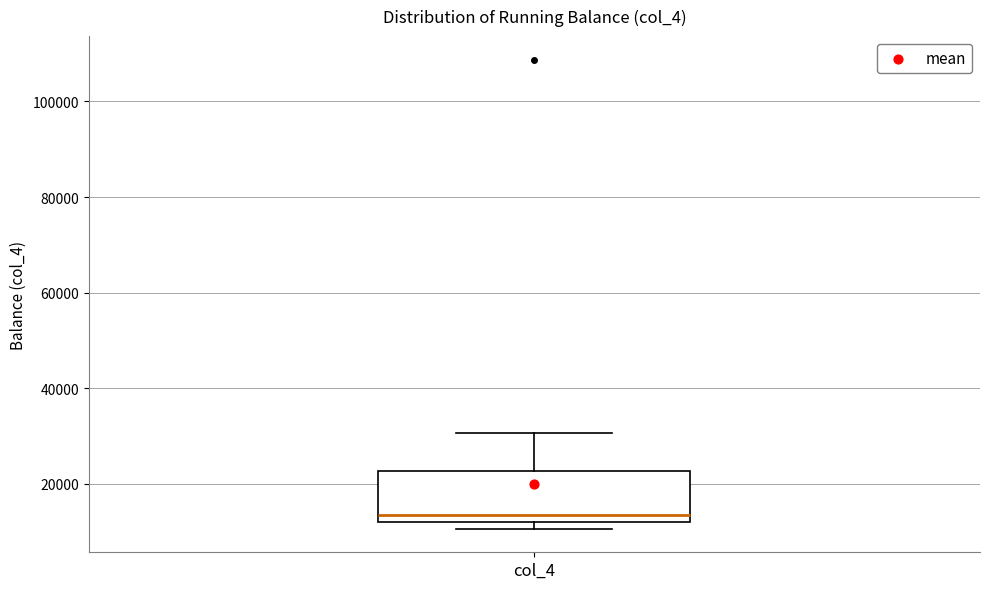

Read this box plot against the y-axis: the position of the median line, the range covered by the box, and the ends of both whiskers. The values are not printed on the chart, so give them approximately, as read against the axis.

median 14000, box 12000 to 22000, whiskers 10000 to 30000